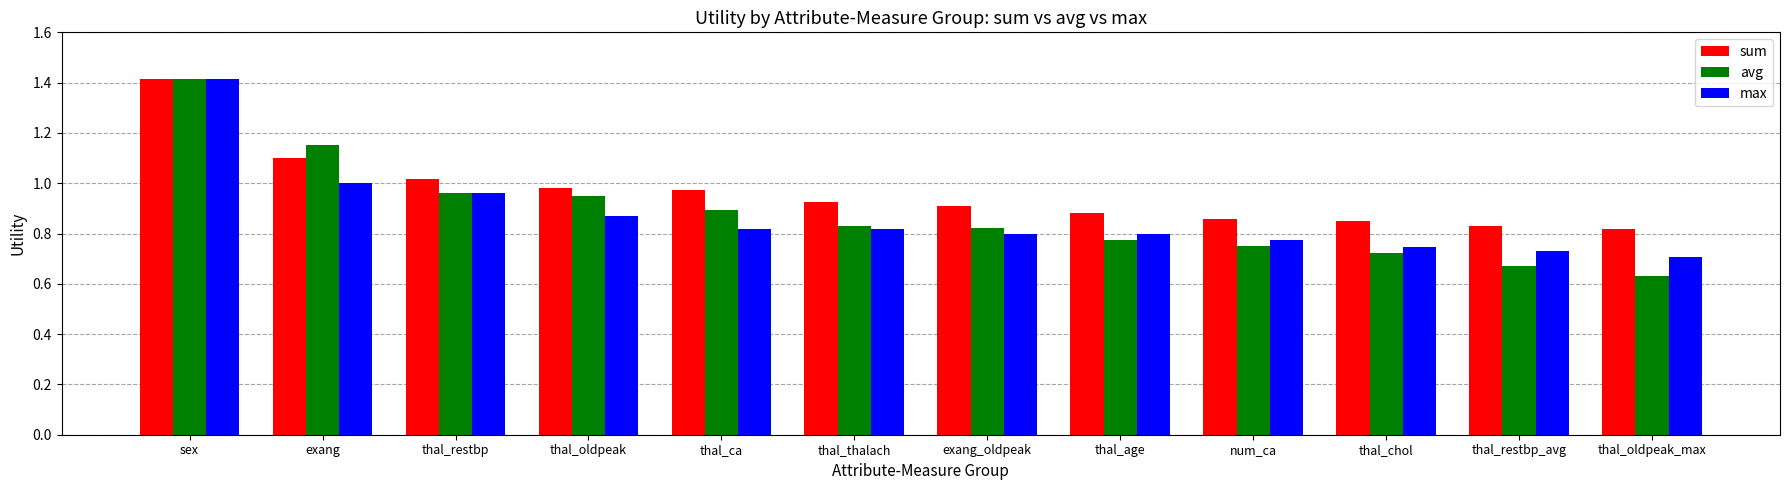

What is the label of the 9th bar from the right?

thal_oldpeak